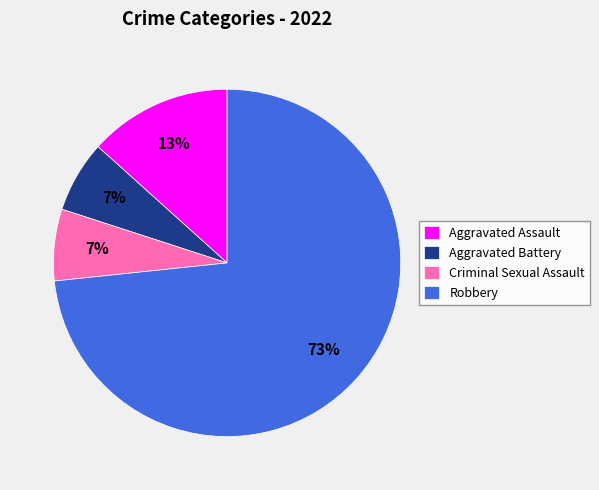

The Aggravated Battery slice represents 1% of the pie. True or false?

False